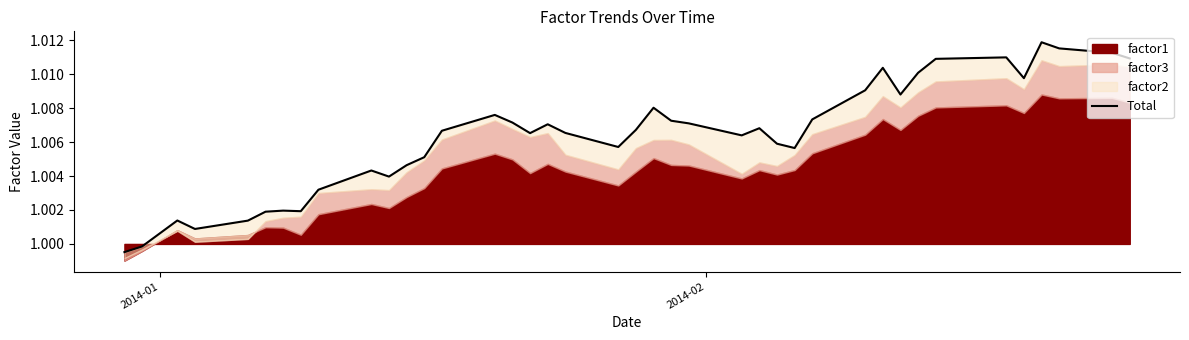

What is the smallest value displayed?

1.0